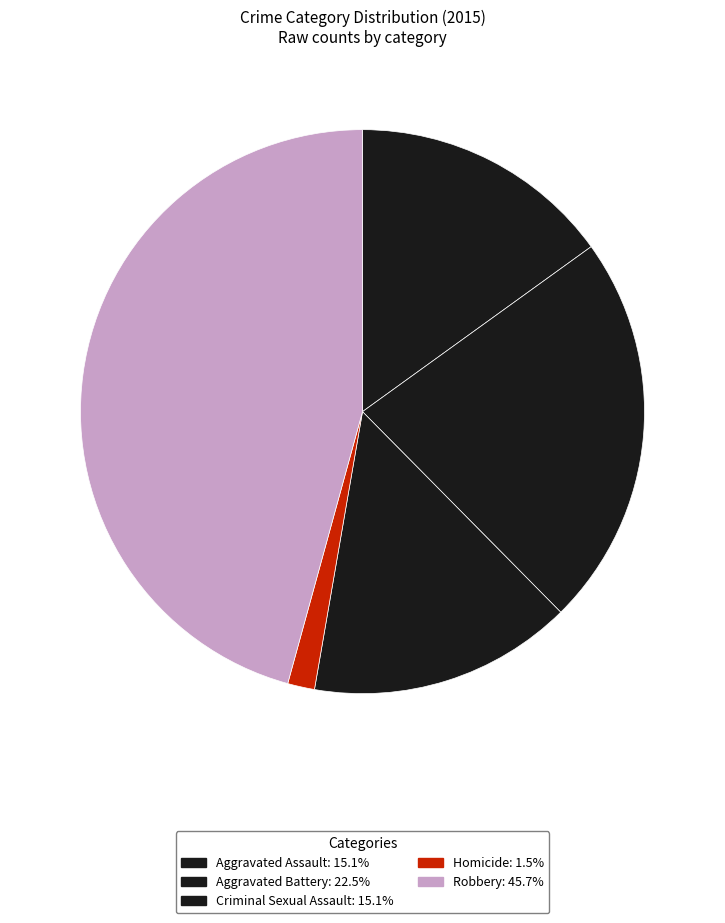

What is the change in value from Criminal Sexual Assault to Robbery?

+376